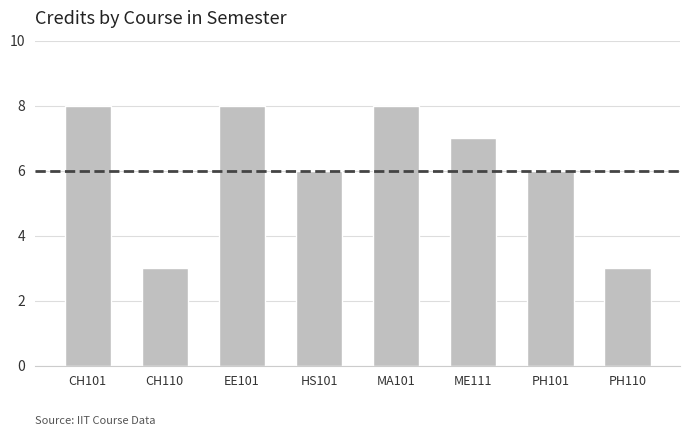

What is the ratio of the value at EE101 to the value at PH110?

2.7